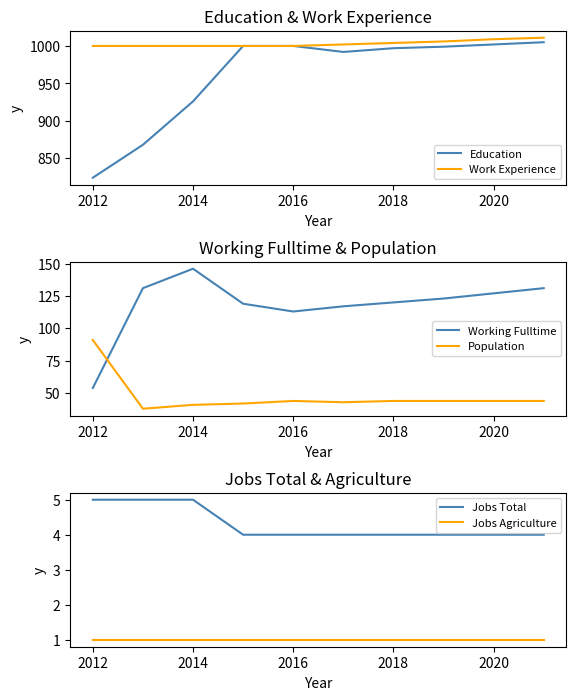

What is the greatest value displayed?

1011